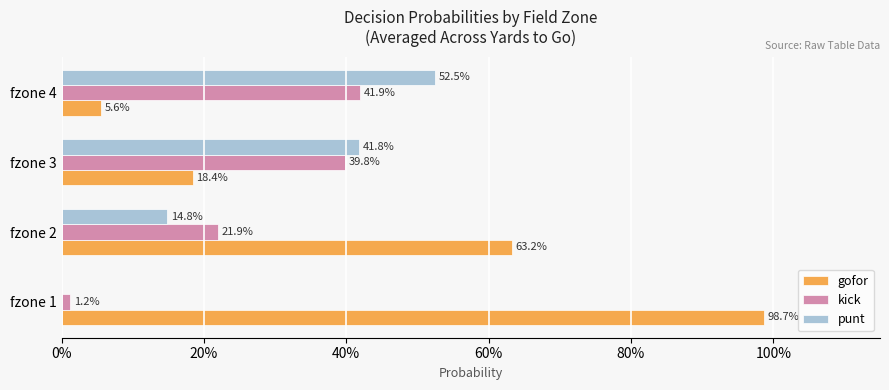

What is the greatest value displayed?

1.0